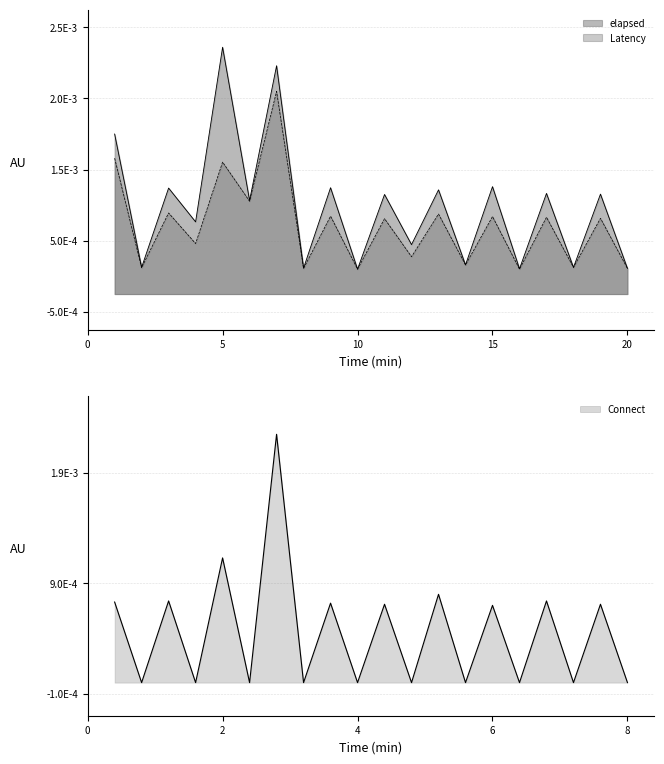

True or false: elapsed and Latency intersect in this chart.

False